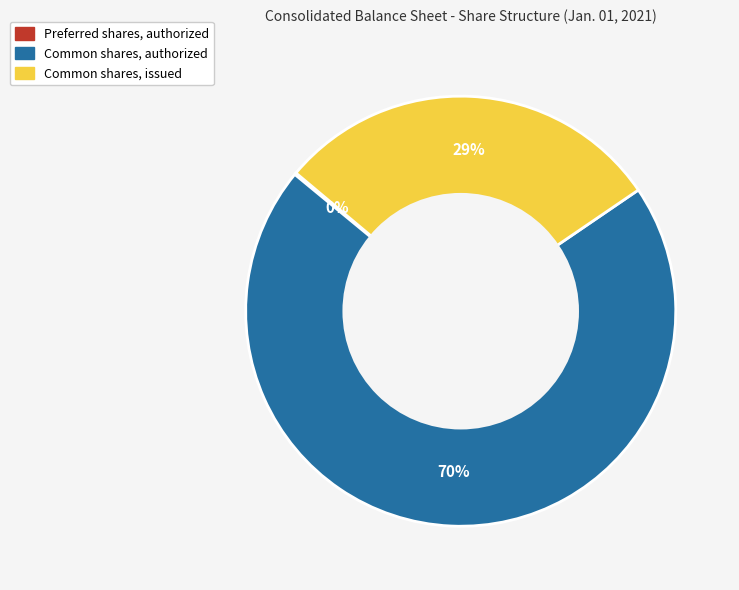

Does Common shares, issued account for over 50% of the chart?

No